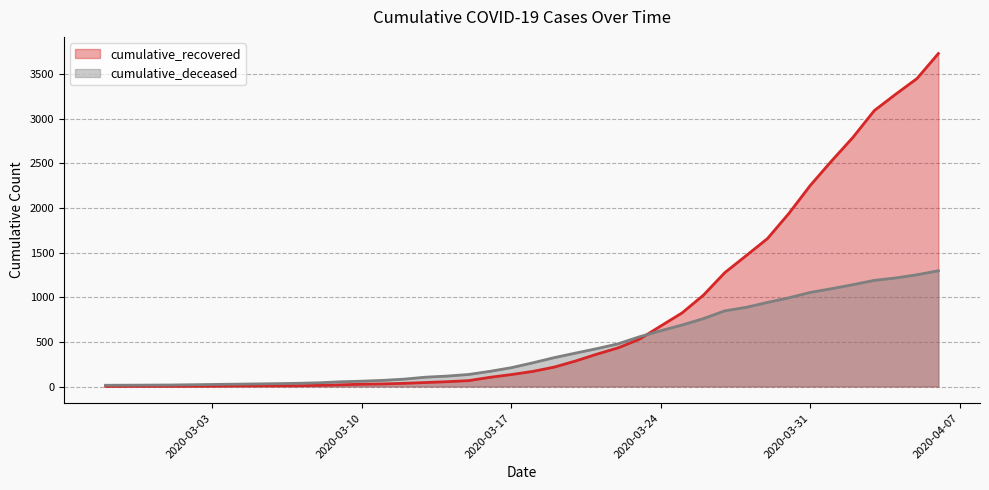

What are all the series names shown in the legend?

cumulative_recovered, cumulative_deceased